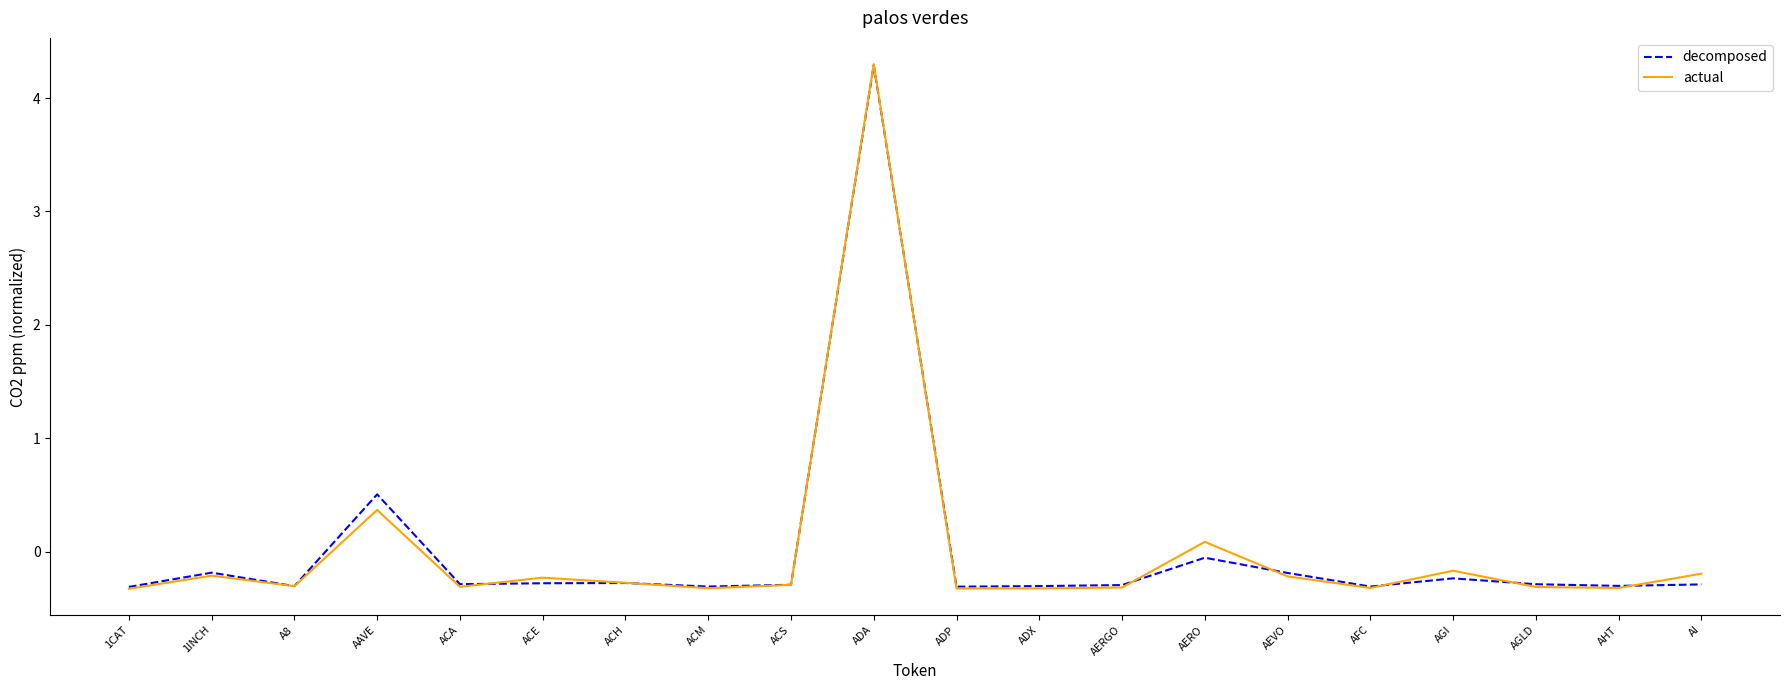

Reading right to left, list all the values displayed in this chart.

decomposed: -0.3	-0.3	-0.3	-0.2	-0.3	-0.2	-0.1	-0.3	-0.3	-0.3	4.3	-0.3	-0.3	-0.3	-0.3	-0.3	0.5	-0.3	-0.2	-0.3
actual: -0.2	-0.3	-0.3	-0.2	-0.3	-0.2	0.1	-0.3	-0.3	-0.3	4.3	-0.3	-0.3	-0.3	-0.2	-0.3	0.4	-0.3	-0.2	-0.3